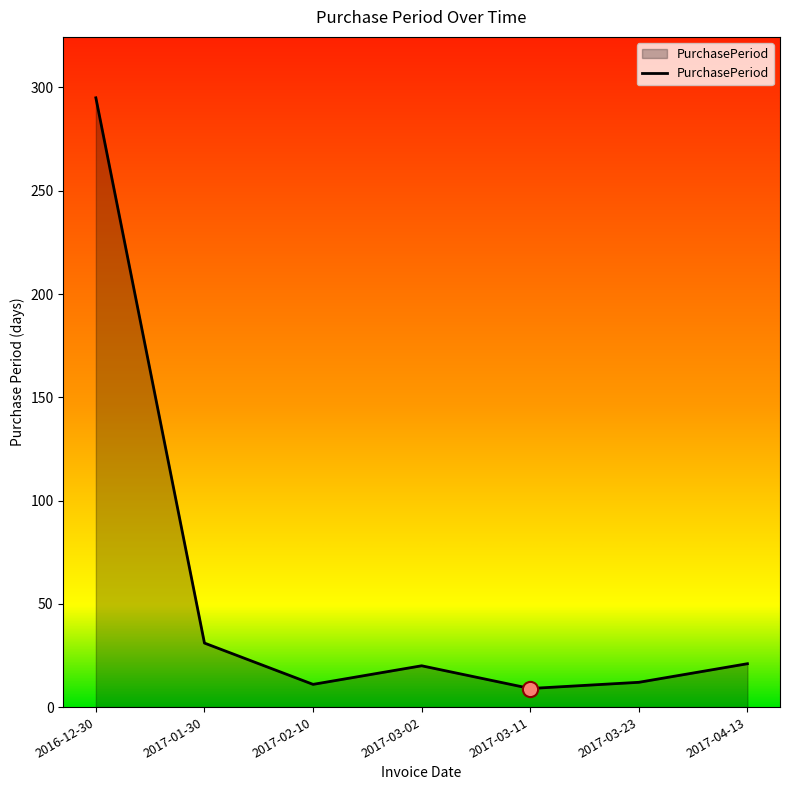

What is the change in value from 2017-03-02 to 2017-04-13?

+1